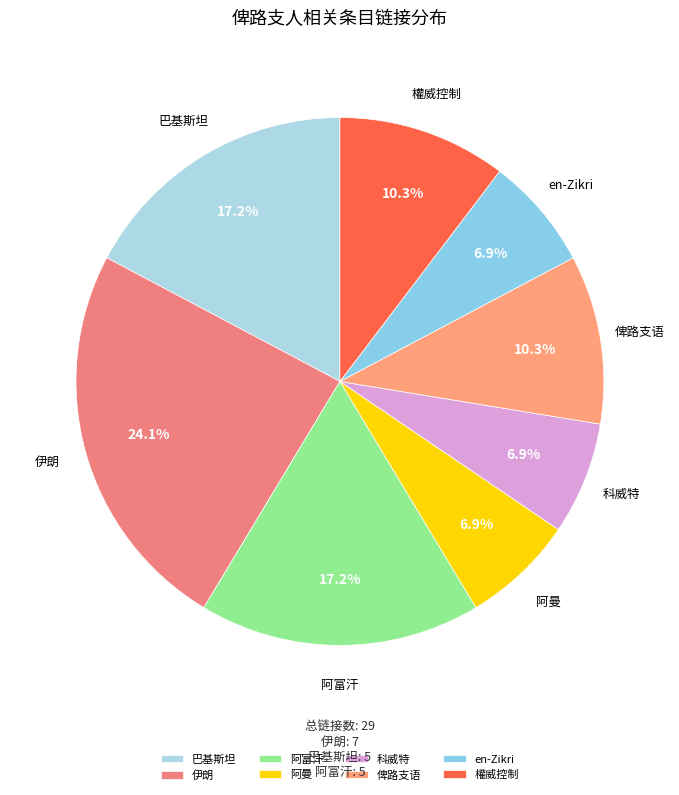

Combined, what portion of the pie is 權威控制 and 科威特?

17.2%